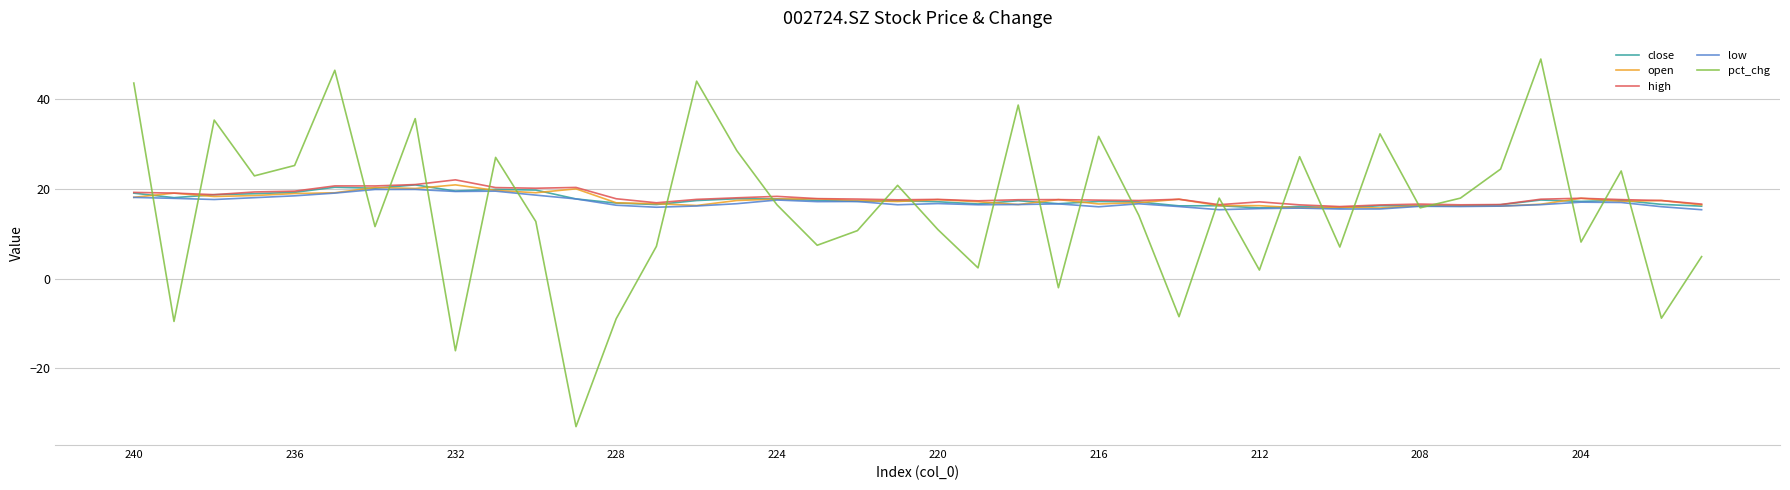

True or false: close has more than 2 interior local peaks.

True